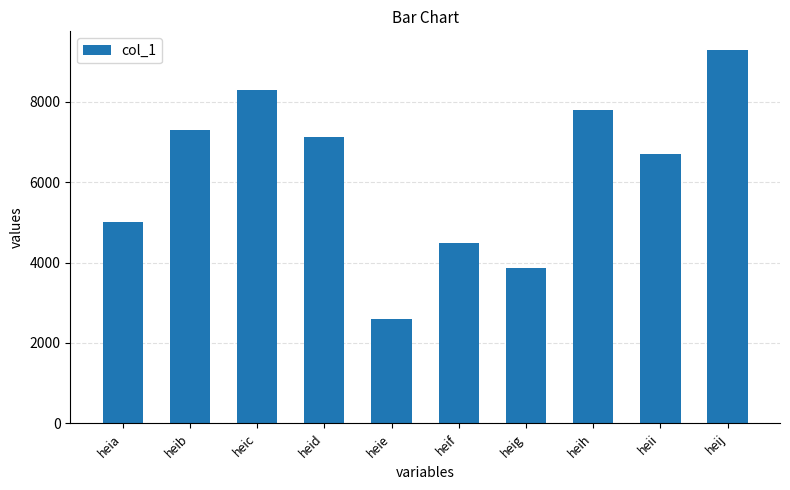

Count the number of categories in the chart.

10